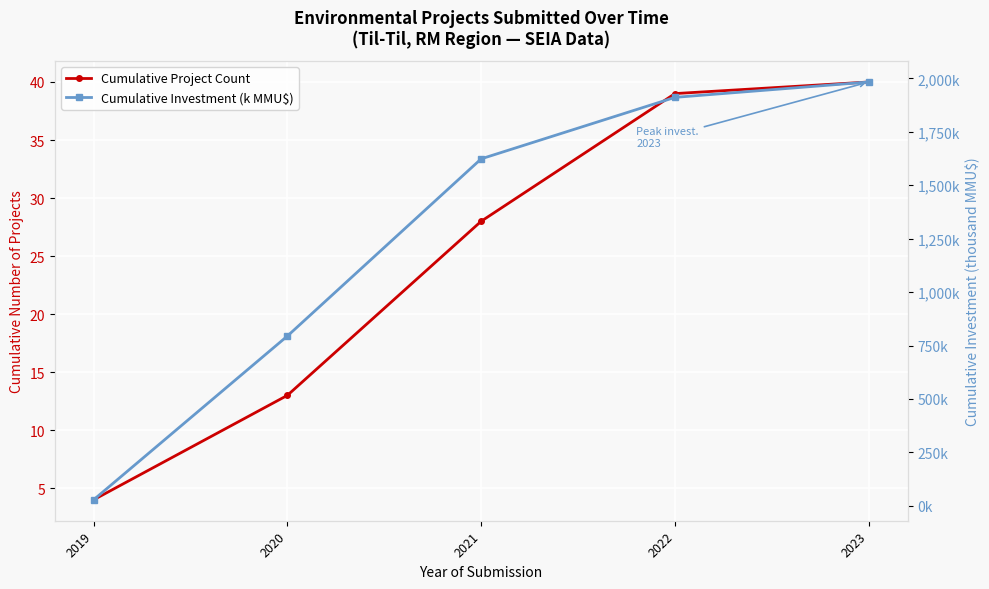

At how many categories does at least one series exceed 1408?

3